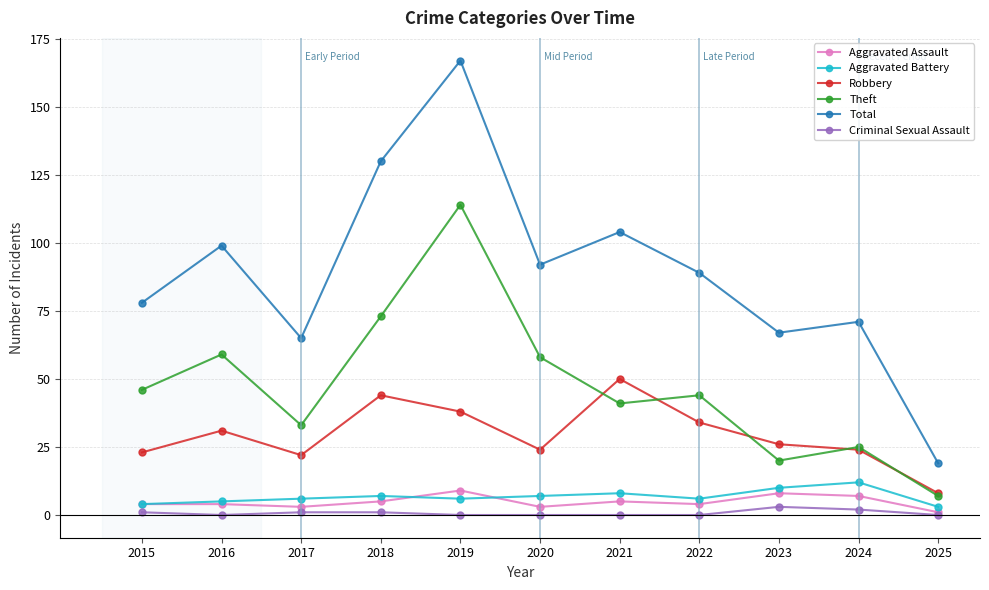

Between 2018 and 2023, which series saw the biggest shift?

Total